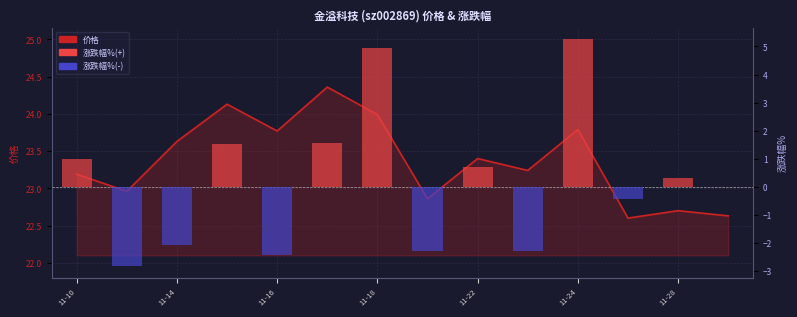

At which category is the sum across all series the highest?

11-24